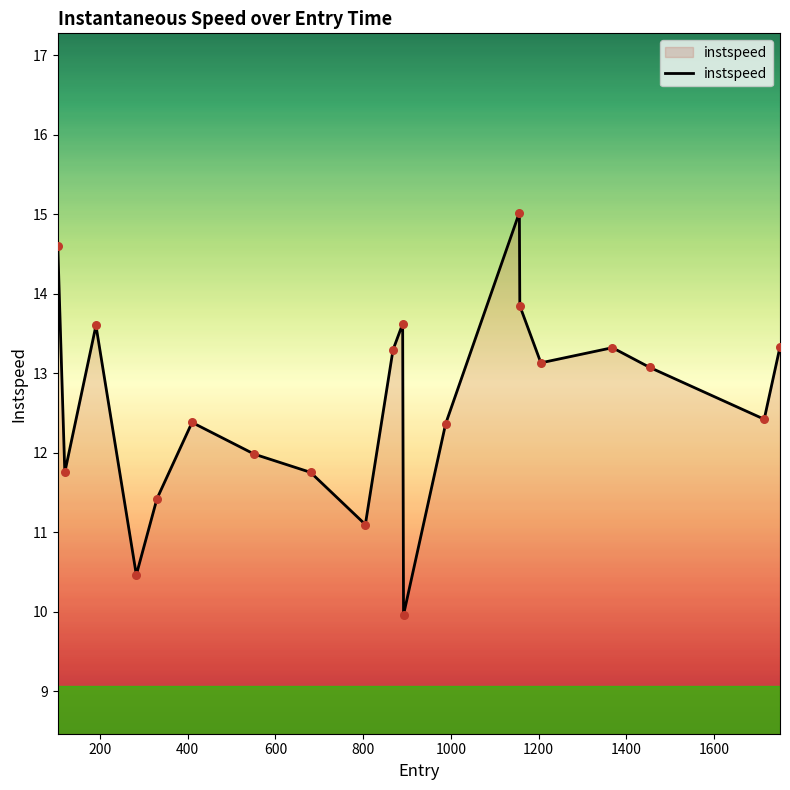

What is the minimum value shown in the chart?

10.0